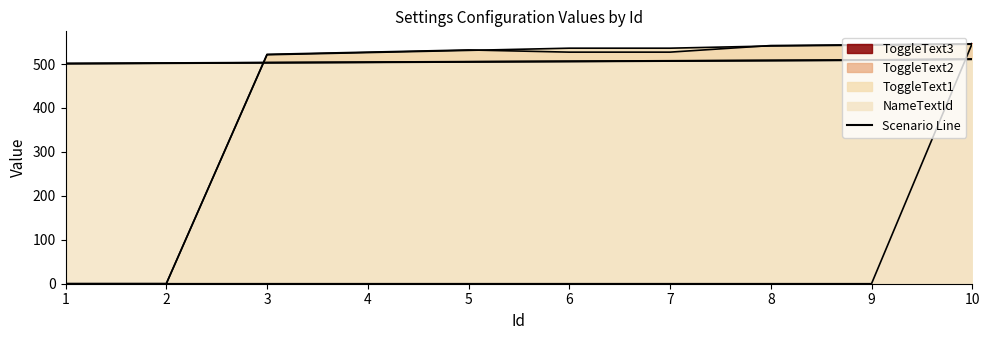

What is the change in value from 6 to 8?

+2